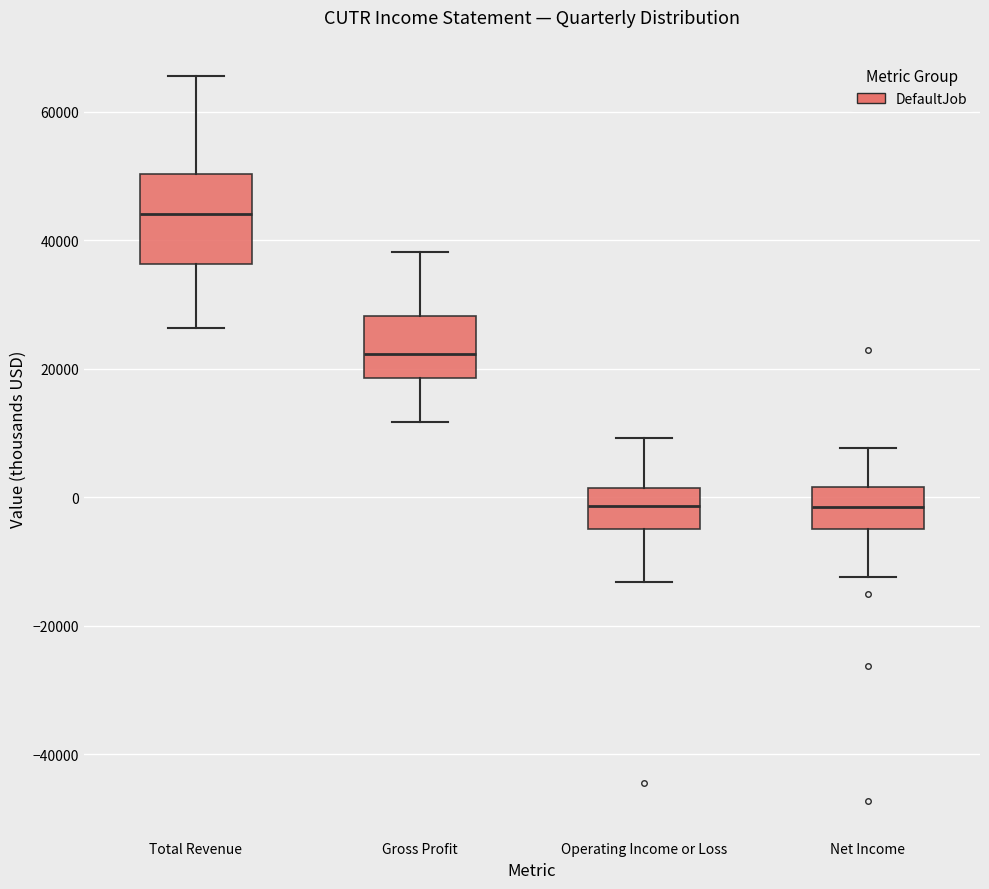

Where does the upper whisker of the box for Operating Income or Loss end on the y-axis? The values are not printed on the chart, so give them approximately, as read against the axis.

10000